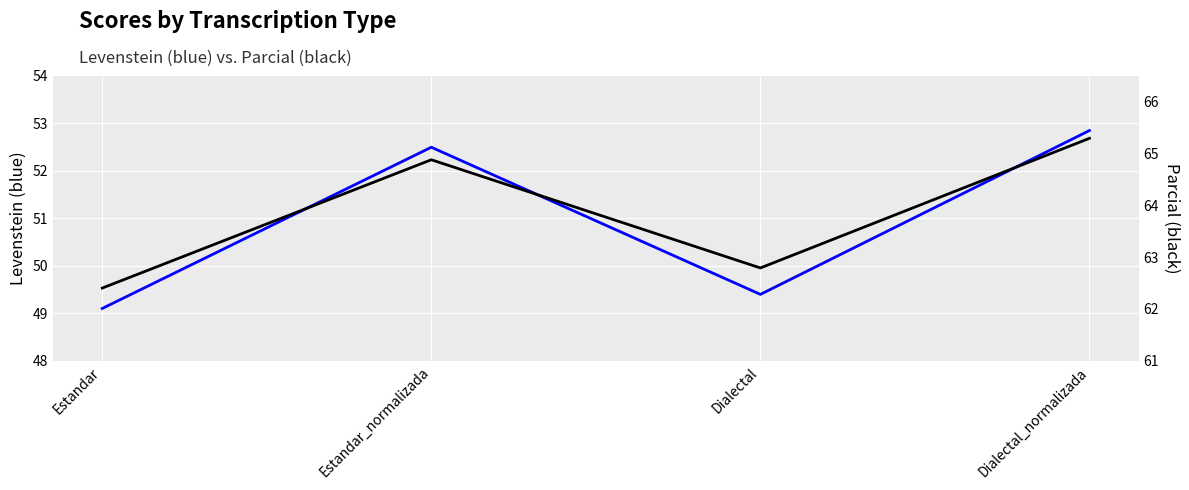

What is the difference between the Parcial values at Estandar_normalizada and Estandar?

2.5